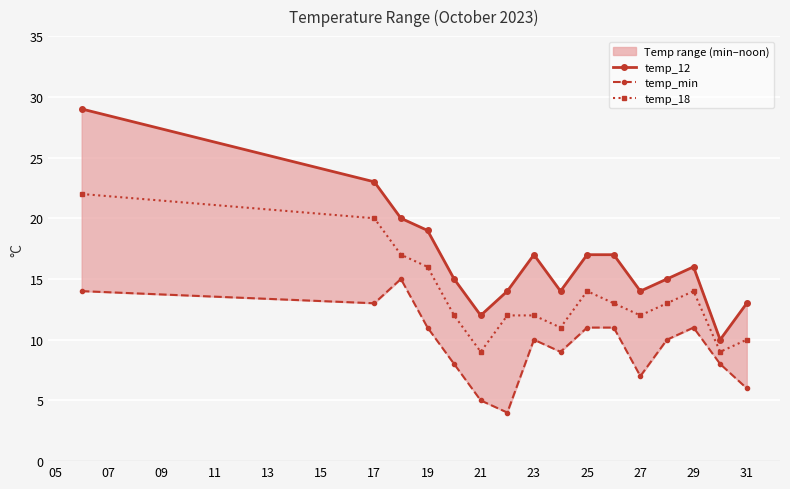

Is it true that temp_18 equals 10 at 31?

True